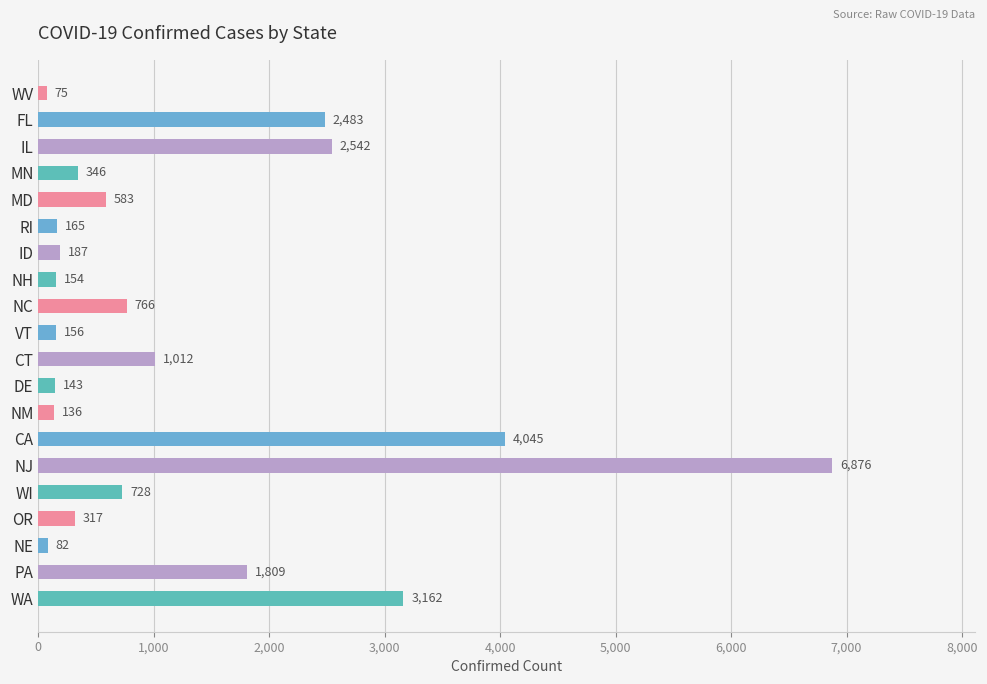

What is the difference between the maximum and second lowest values?

6794